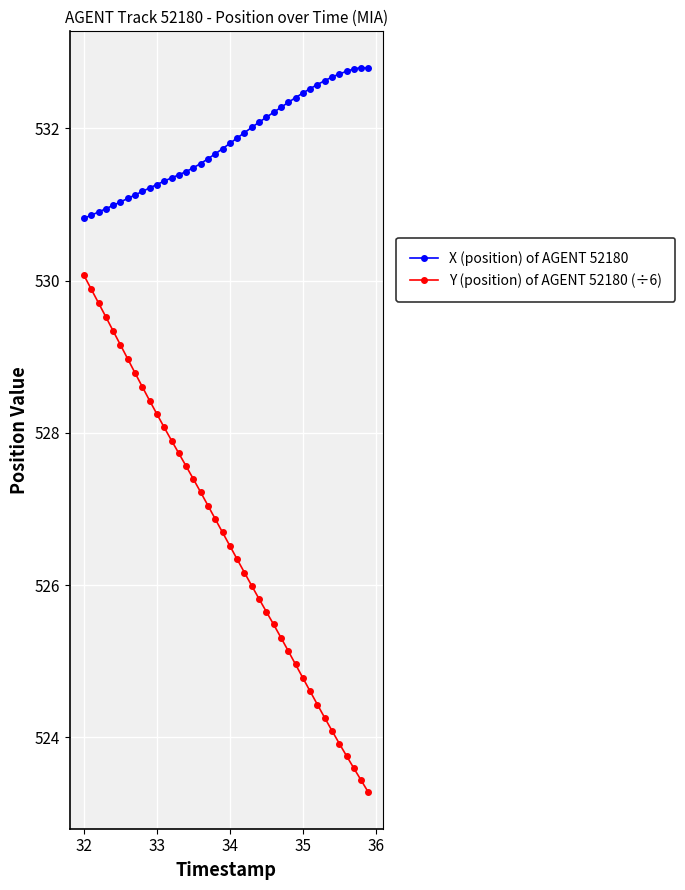

Which series has the largest total across all categories?

X (position) of AGENT 52180